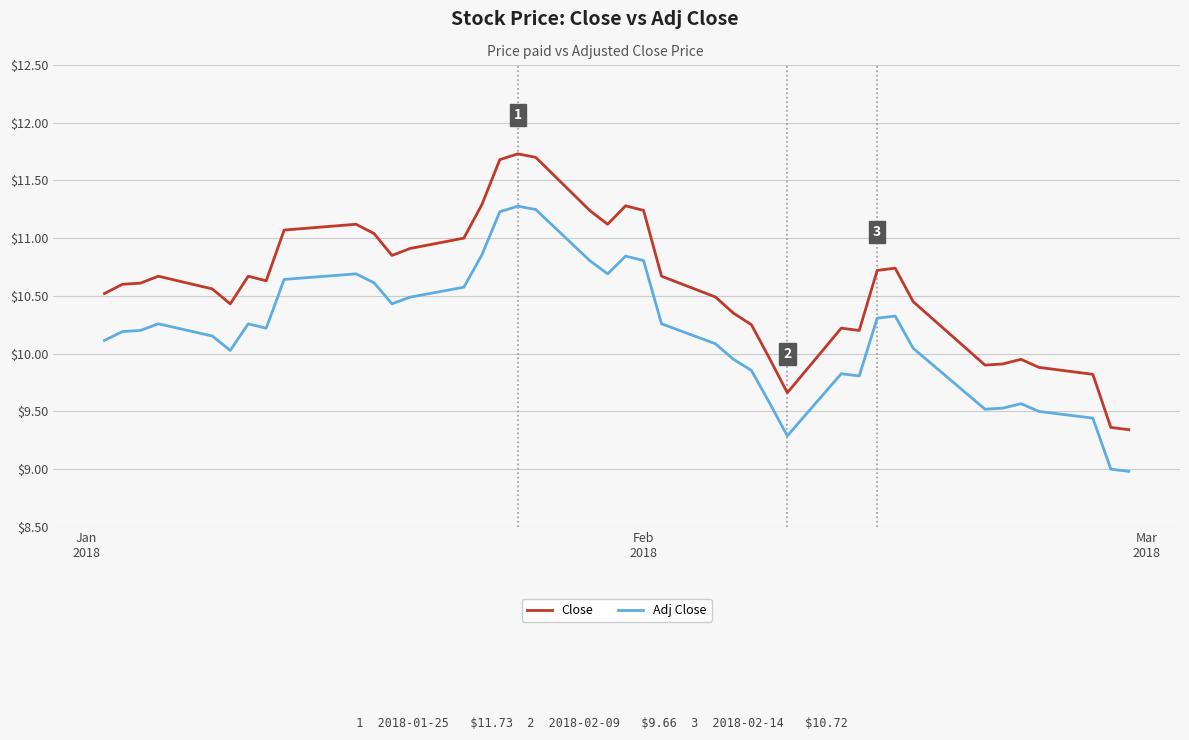

What are all the series names shown in the legend?

Close, Adj Close